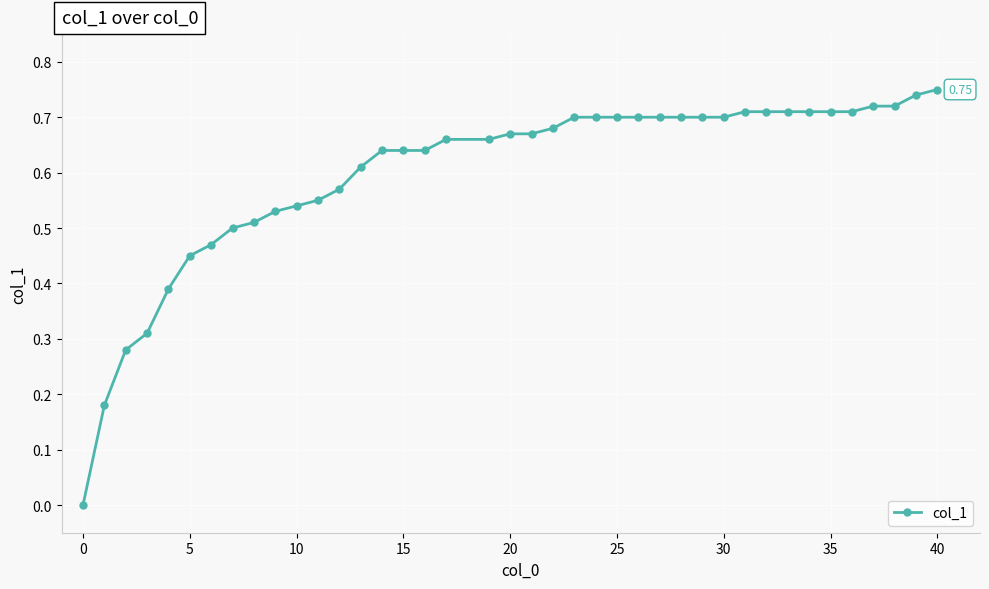

What is the sum of all values?

23.9